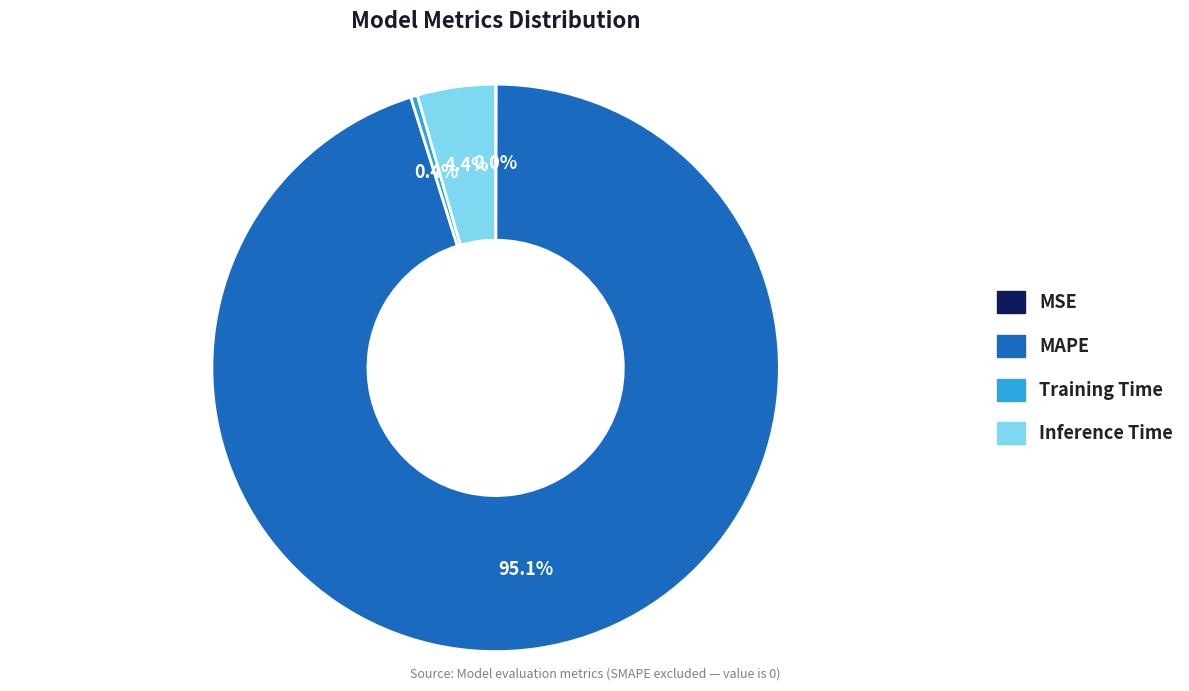

To the nearest percent, what is the difference between the largest and smallest slice percentages?

95%